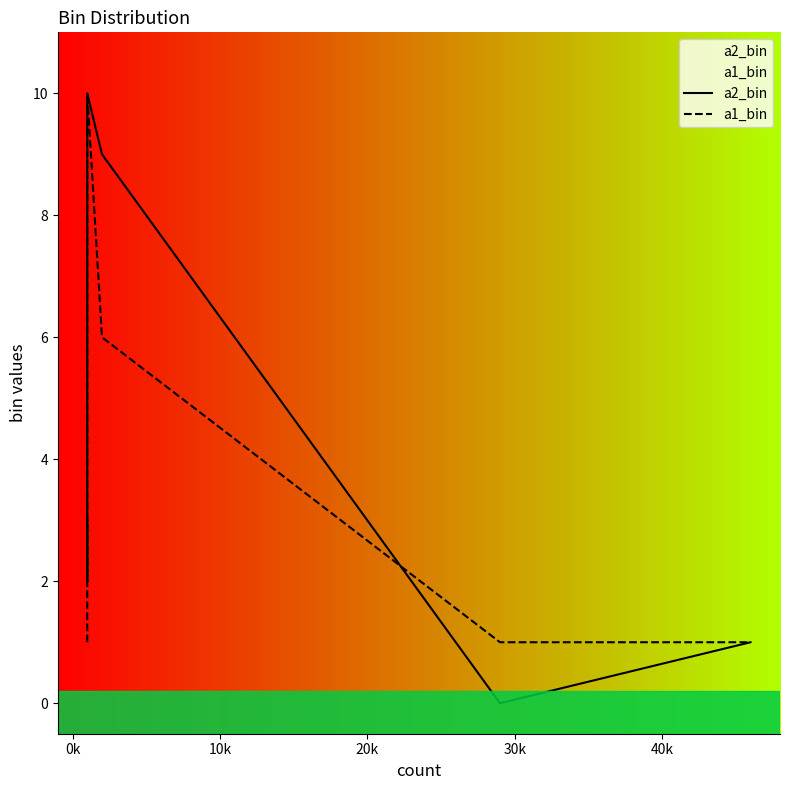

How many lines are shown in the chart?

2